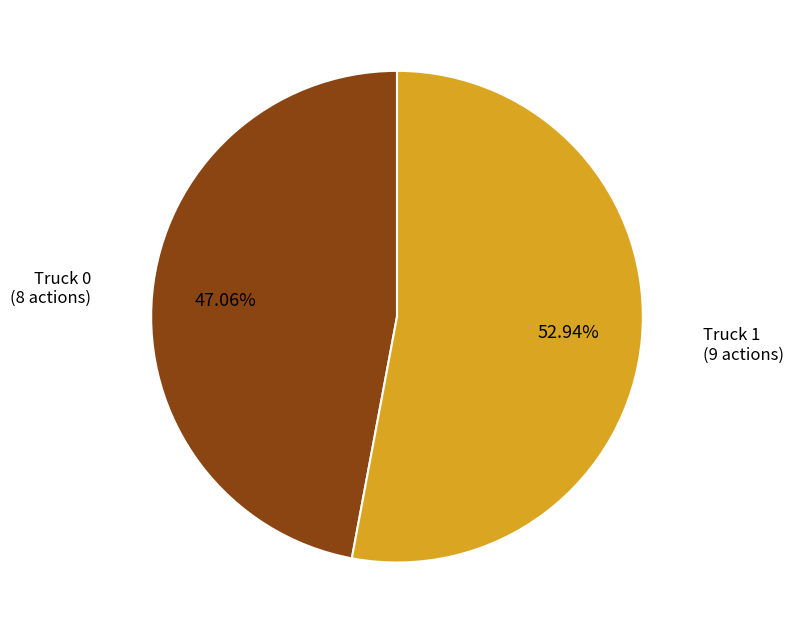

How many segments does this pie chart have?

2